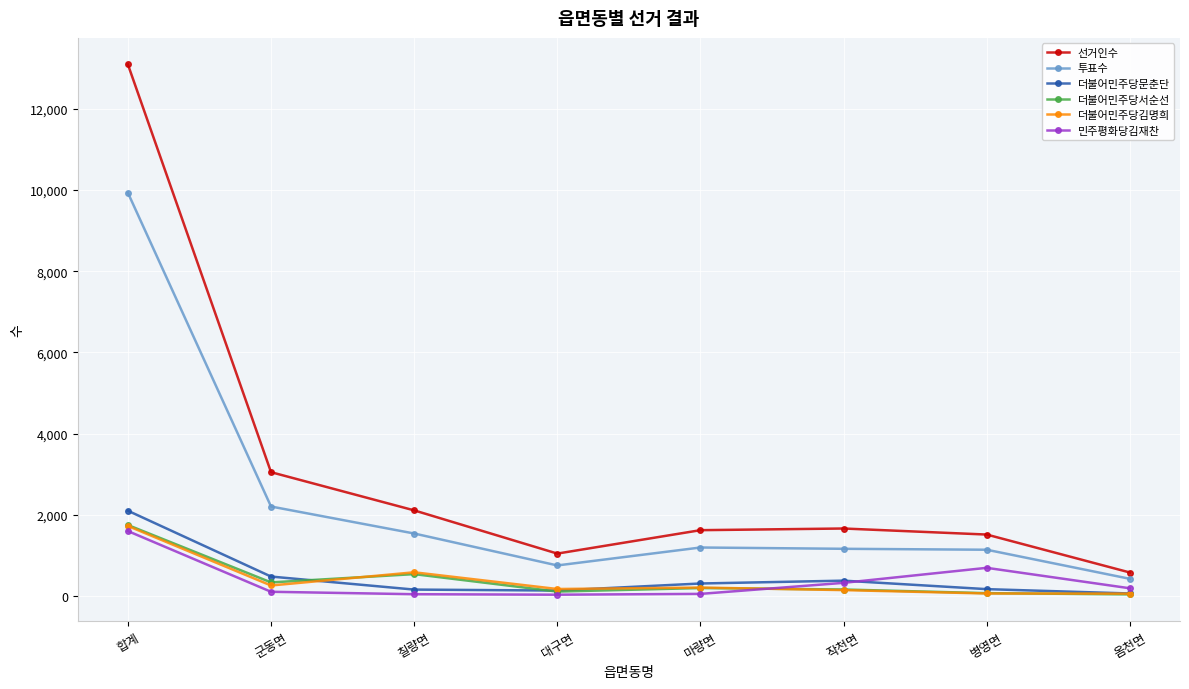

At which label does 더불어민주당서순선 reach its peak?

합계